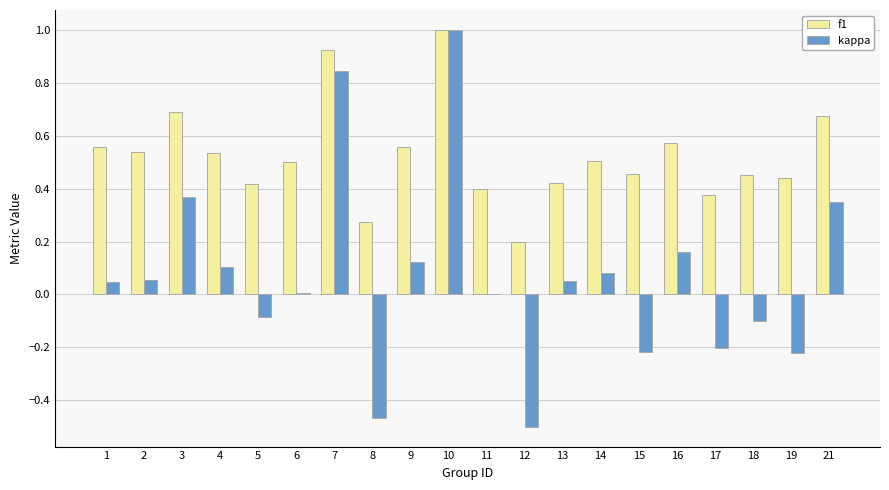

Between 3 and 19, which series saw the biggest shift?

kappa